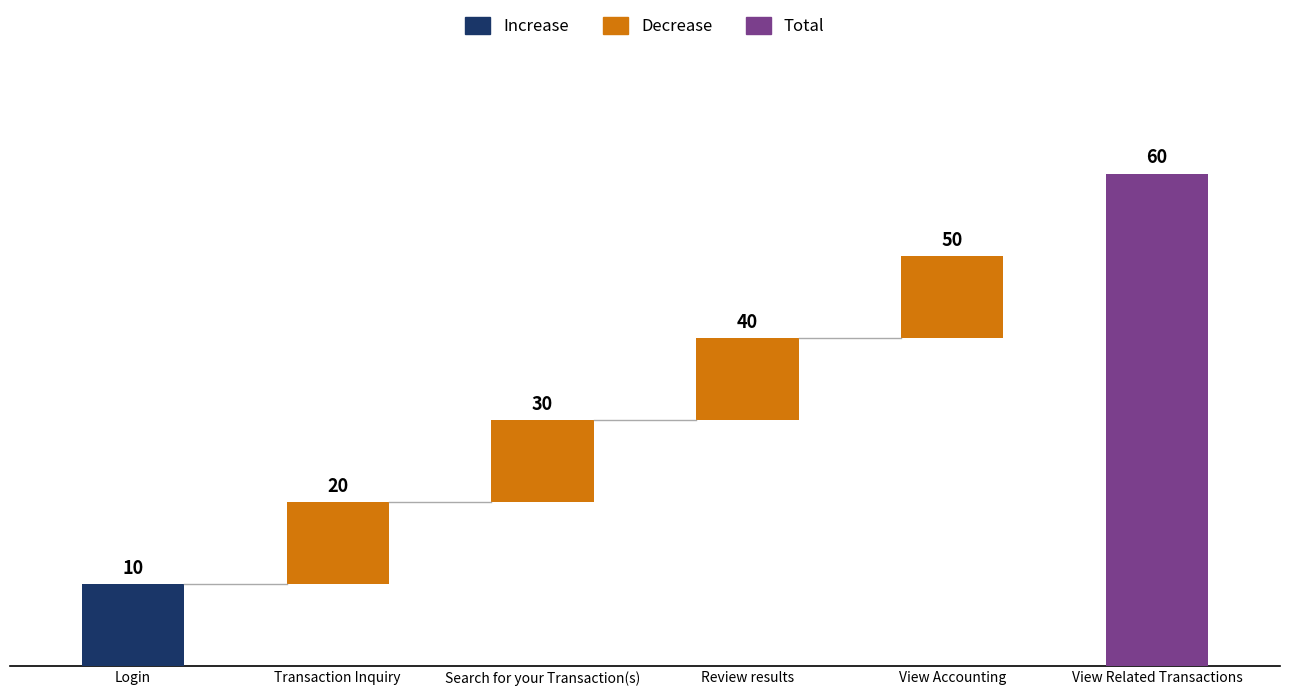

What position from the right is Review results?

3